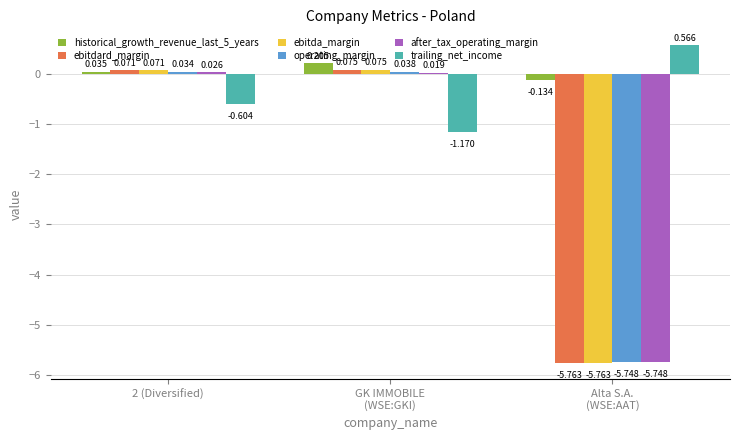

Where does the after_tax_operating_margin series first go above 0?

2 (Diversified)